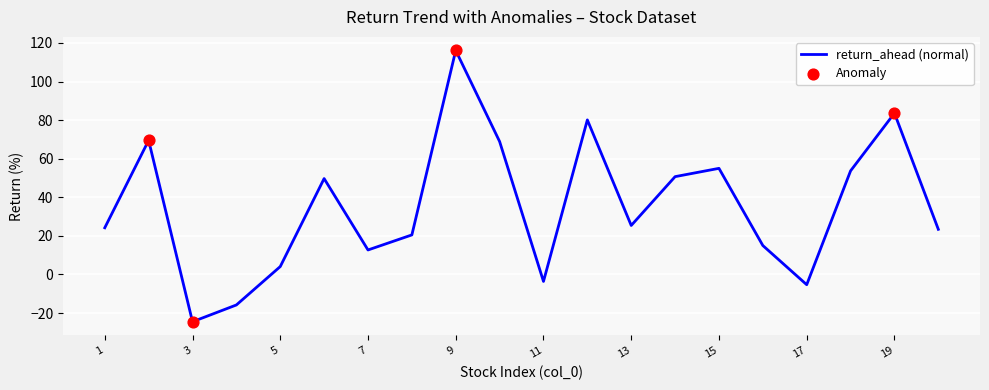

What is the difference between the maximum and minimum values?

140.6